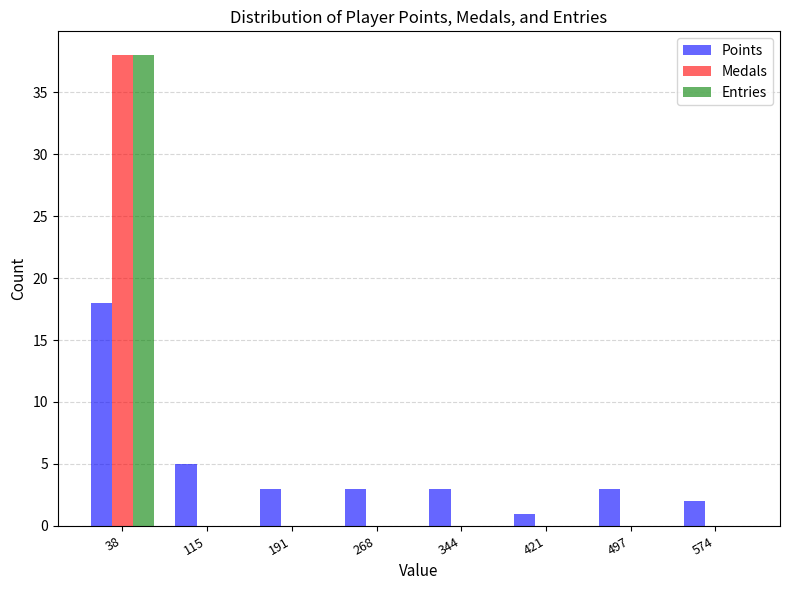

In the Medals series, which range on the x-axis has the tallest bar?

0 to 80